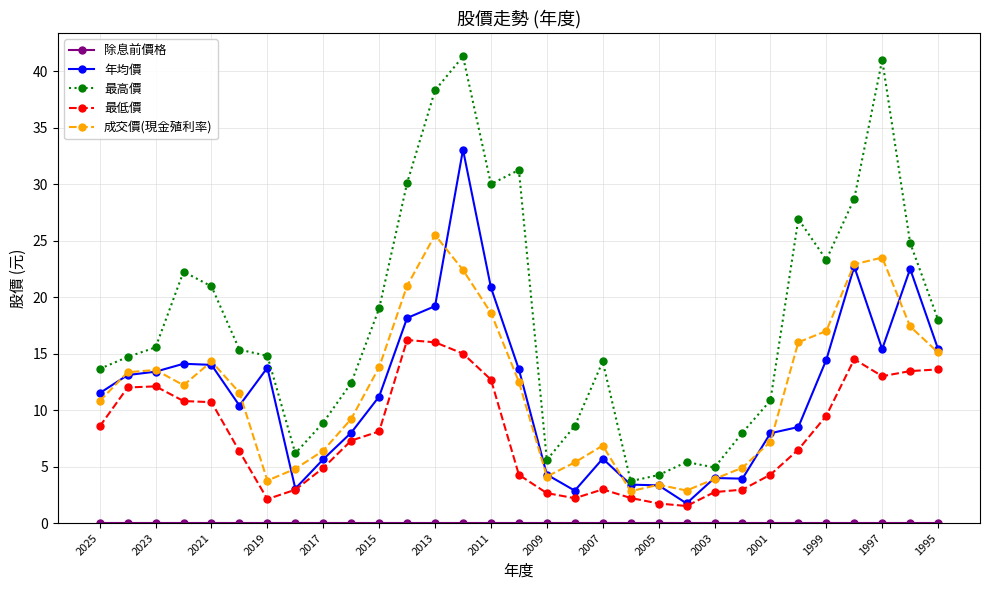

How many interior local valleys does the 最高價 series have?

6